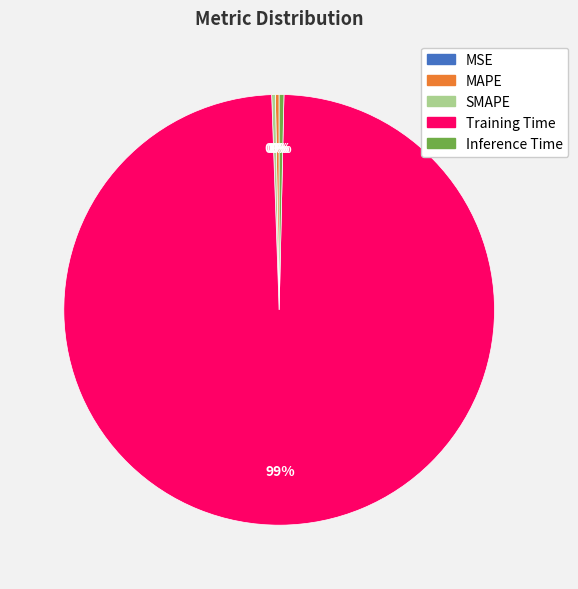

Which category accounts for the majority?

Training Time